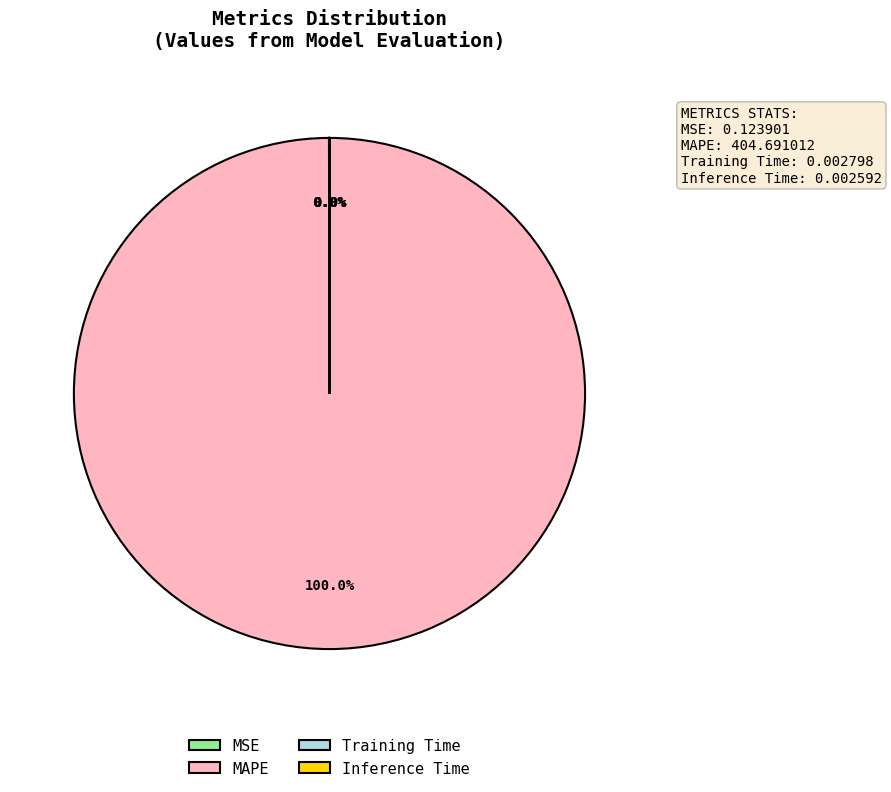

Which category has the biggest portion of the pie?

MAPE